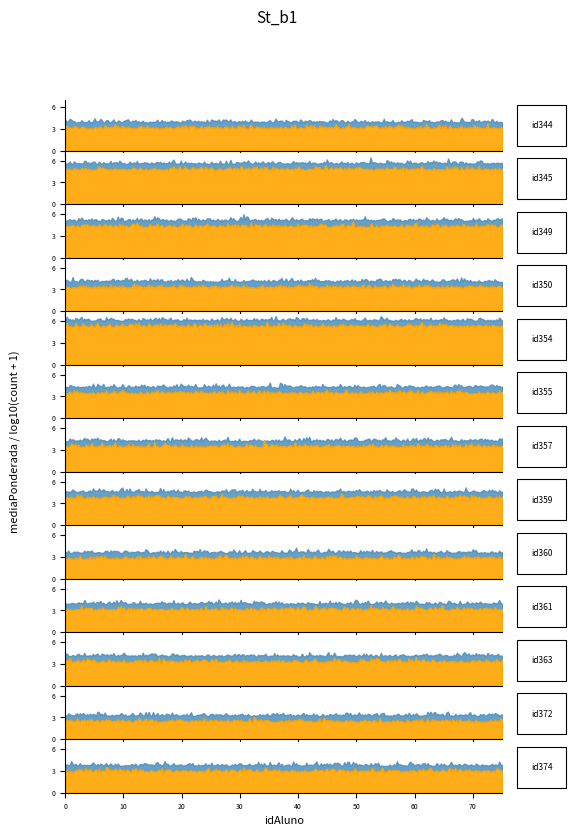

What is the ratio of the value at 372 to the value at 374?

0.9